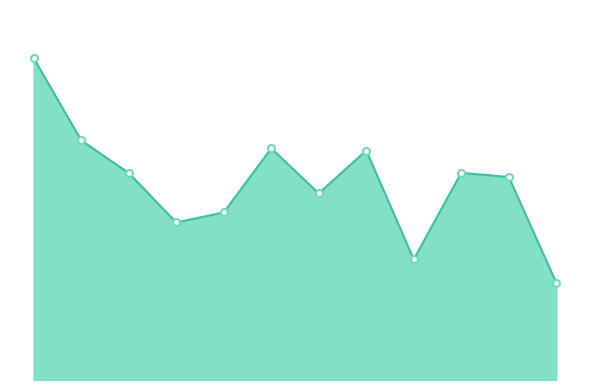

Does the chart display data point markers on the line(s)?

No